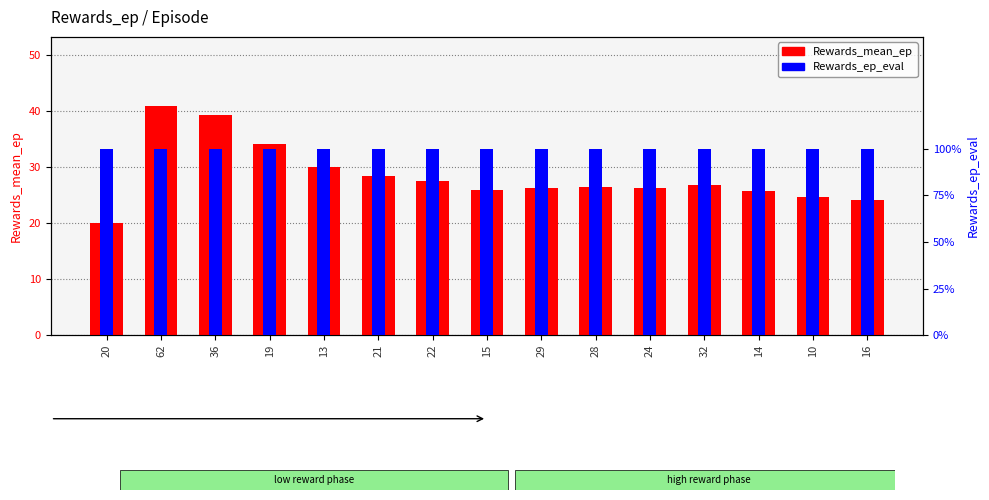

Reading left to right, extract all data points from this chart.

Rewards_mean_ep: 20=20.0	62=41.0	36=39.3	19=34.2	13=30.0	21=28.5	22=27.6	15=26.0	29=26.3	28=26.5	24=26.3	32=26.8	14=25.8	10=24.6	16=24.1
Rewards_ep_eval: 20=5.0	62=5.0	36=5.0	19=5.0	13=5.0	21=5.0	22=5.0	15=5.0	29=5.0	28=5.0	24=5.0	32=5.0	14=5.0	10=5.0	16=5.0